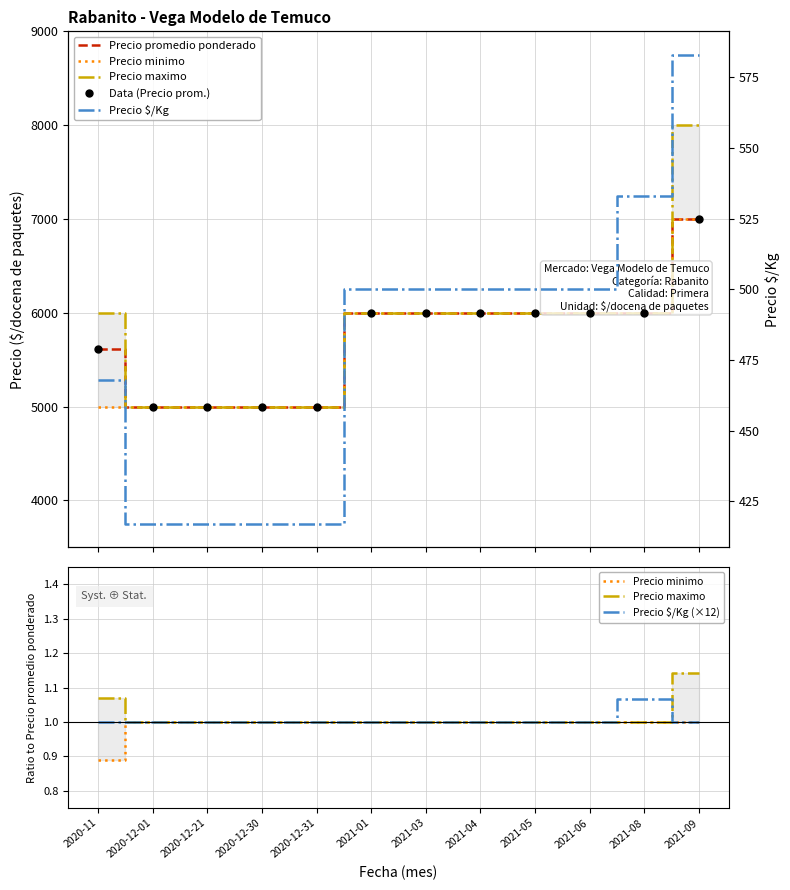

What is the spread (max minus min) of values at 2021-01?

5999.0